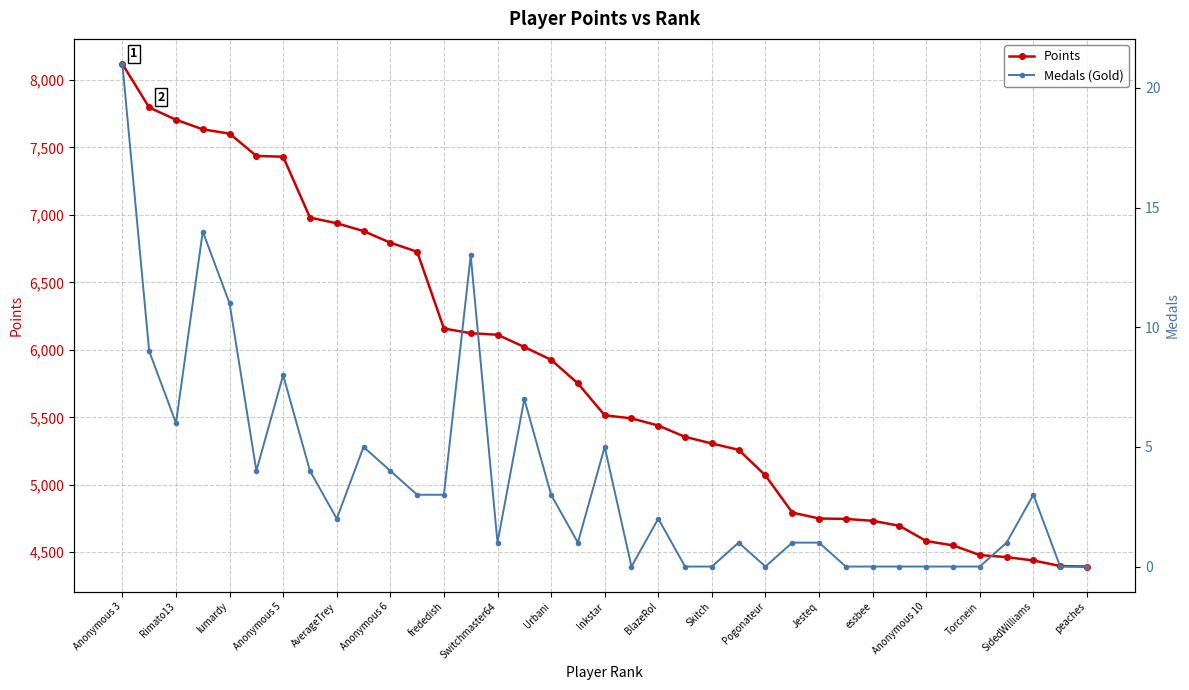

What is the lowest value of the Points series?

4394